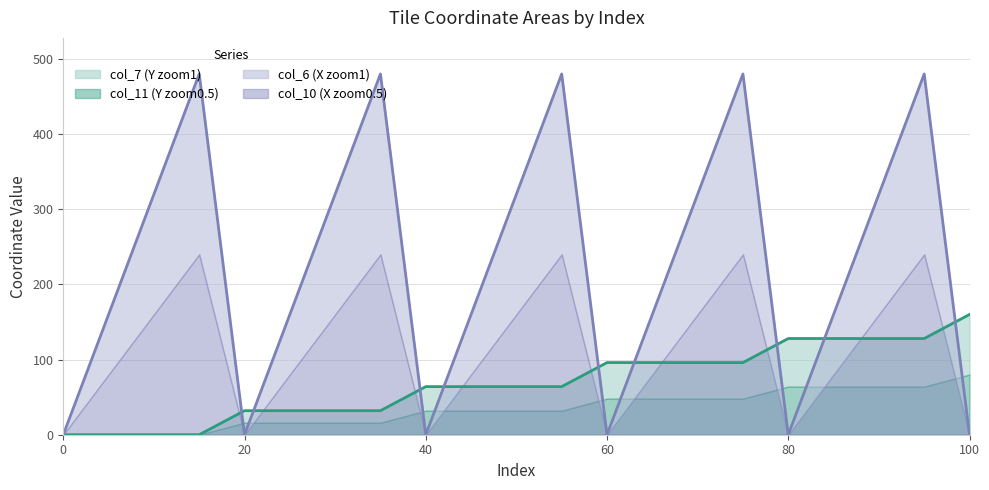

How many col_6 (X zoom1) values are between 0 and 320?

16